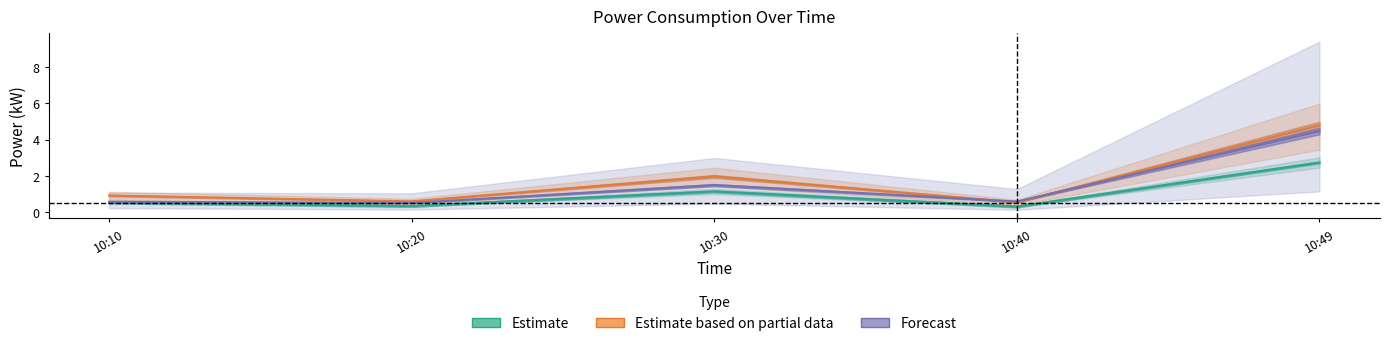

What is the highest value of the Estimate based on partial data series?

4.8